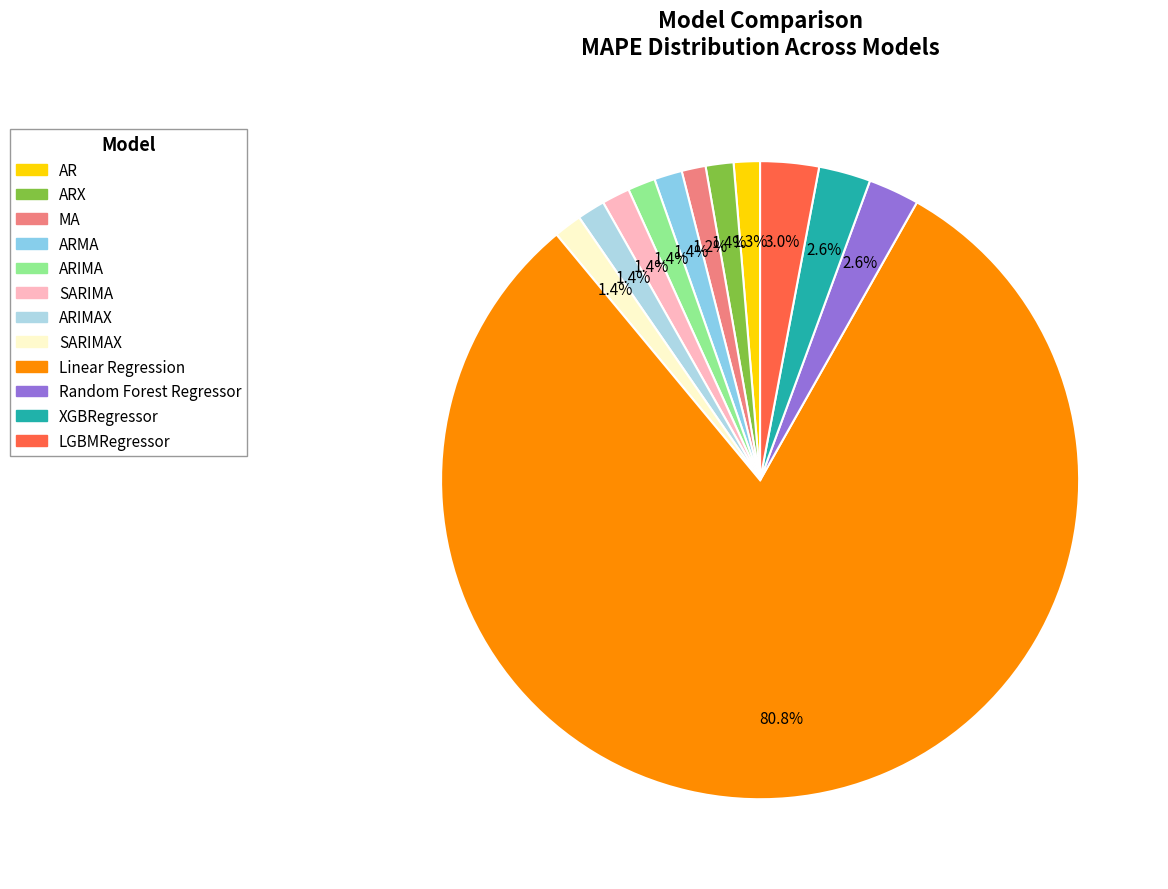

To the nearest percent, what is the difference between the largest and smallest slice percentages?

80%